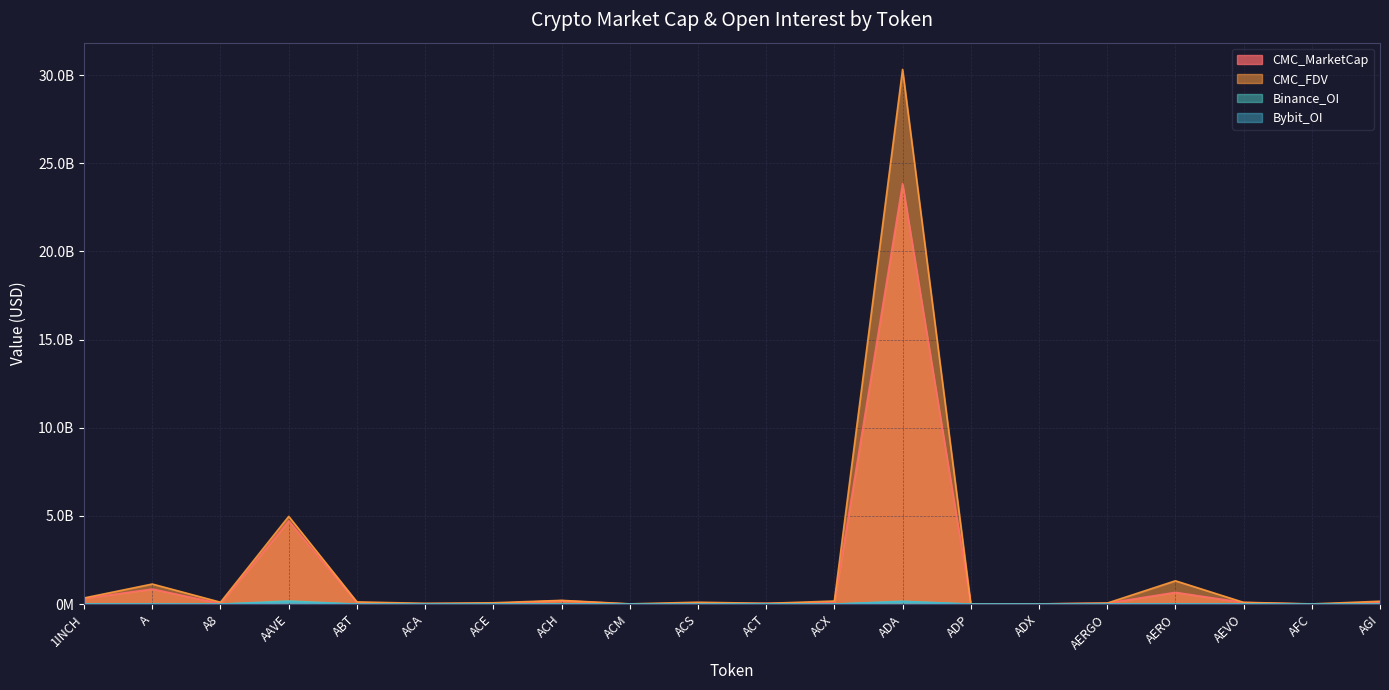

What is the label of the 19th point from the right?

A